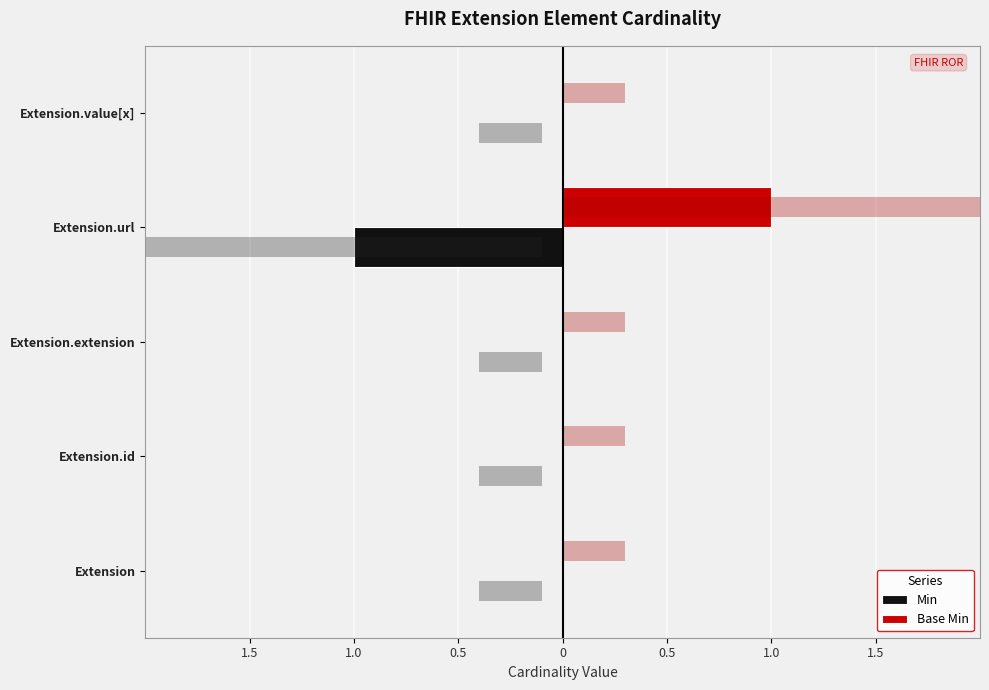

How many series are shown in this chart?

2